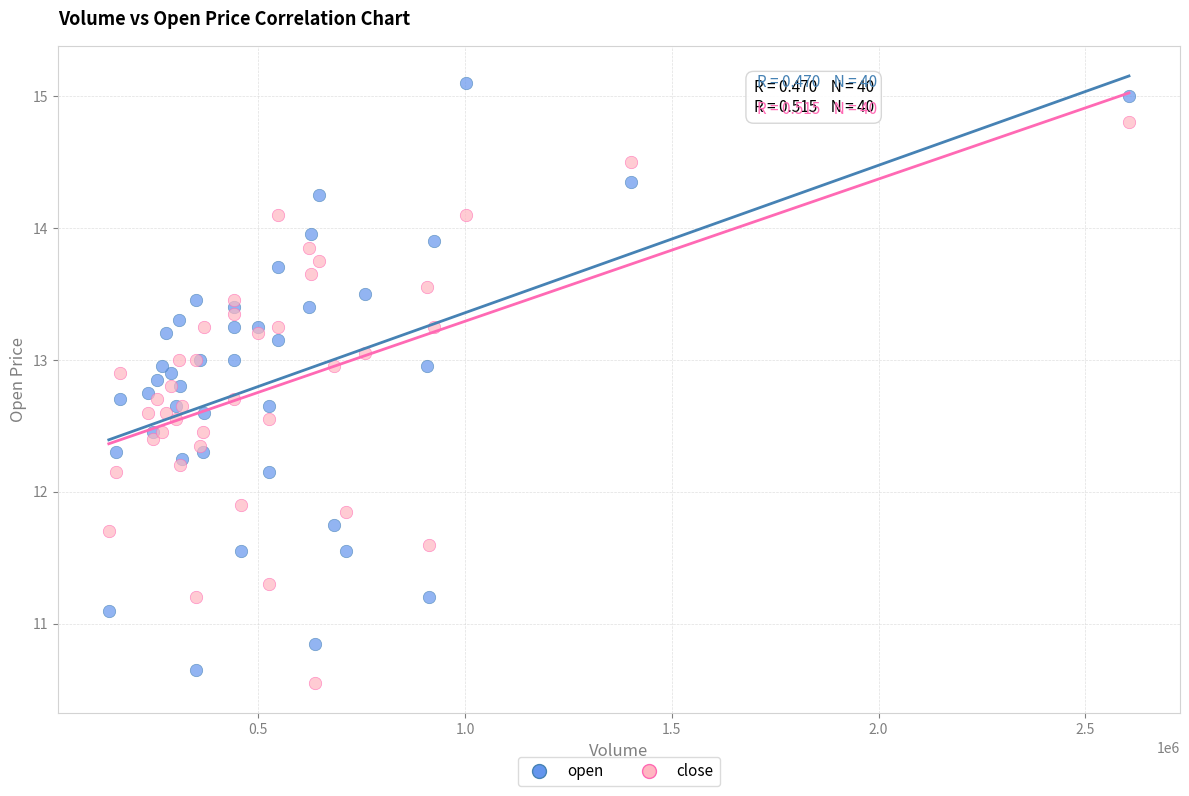

Which series has the widest spread of Y values?

open